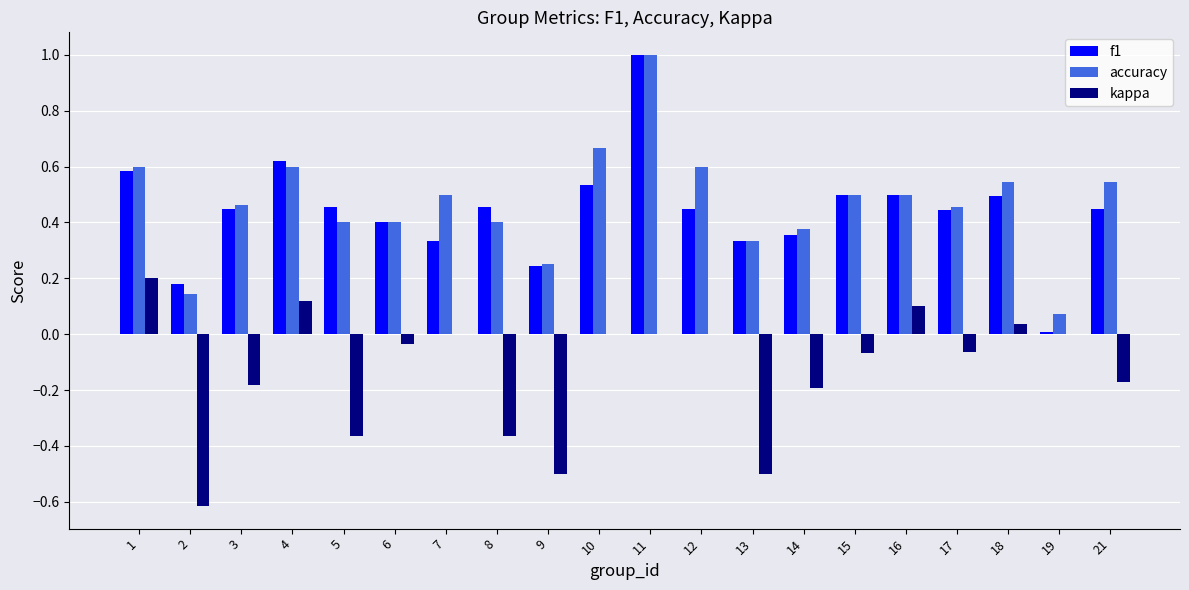

What is the spread (max minus min) of values at 5?

0.8